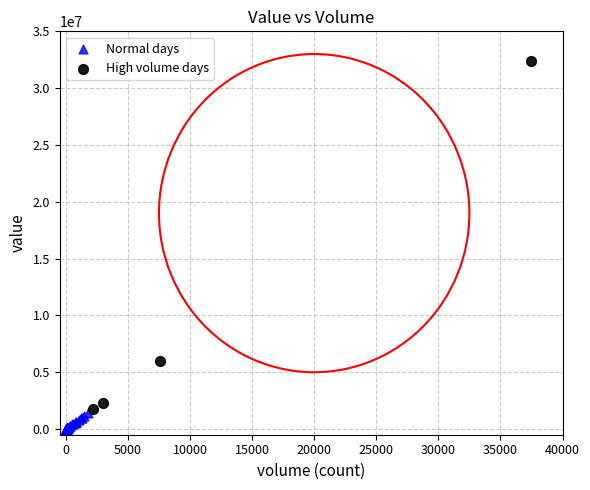

Which series contains the lowest Y value?

Normal days